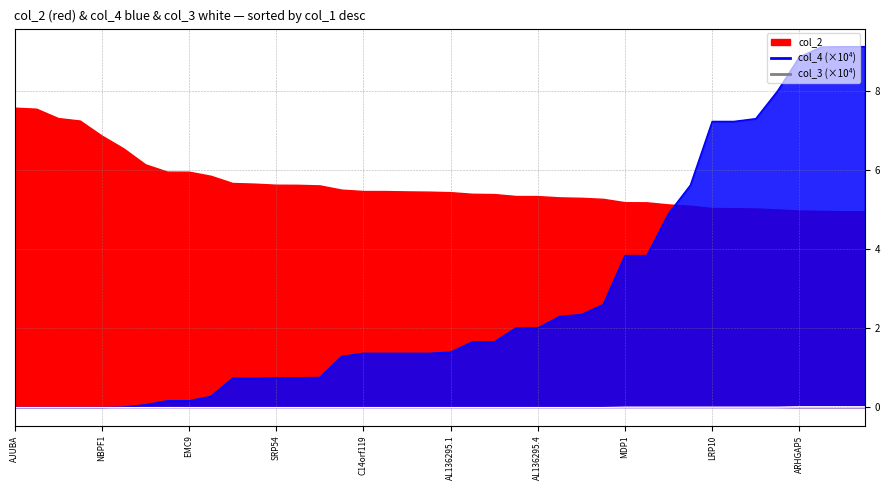

What is the label of the 37th point from the right?

NRL